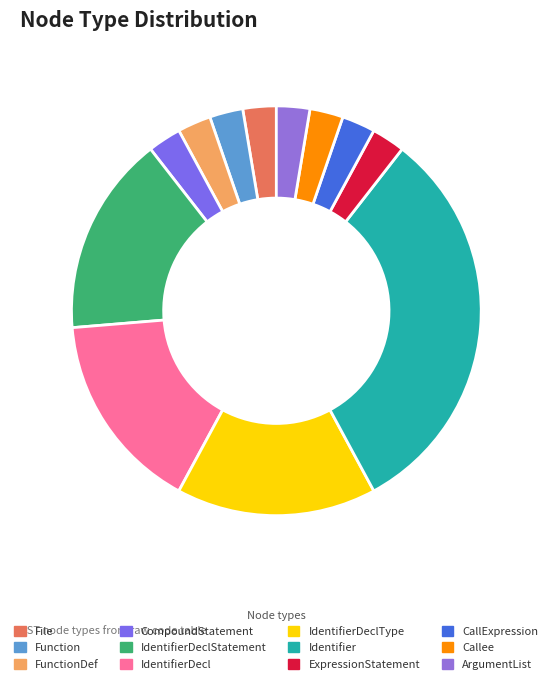

The ArgumentList slice represents 3% of the pie. True or false?

True